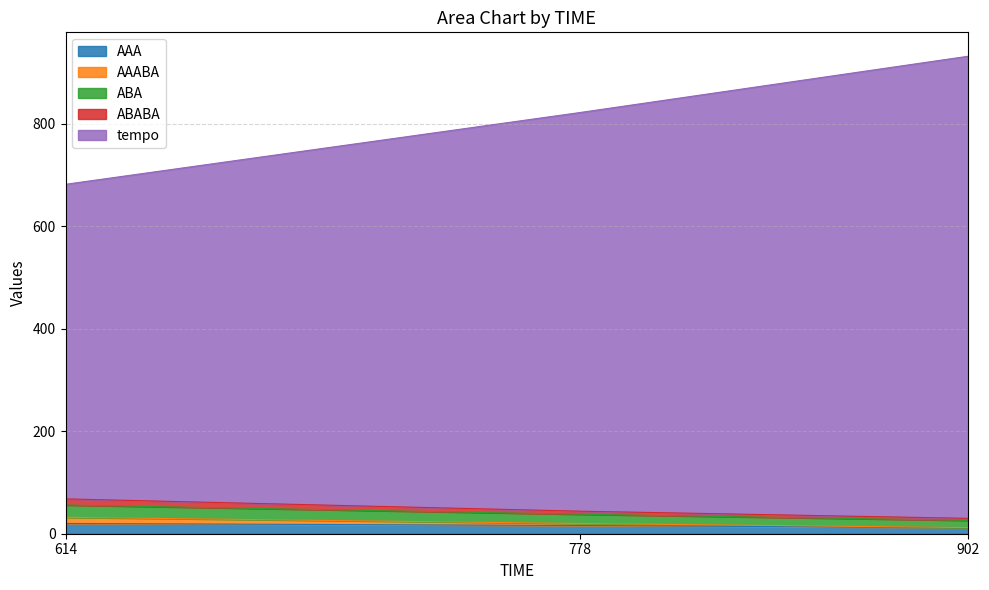

Where does the tempo series first go above 822?

902